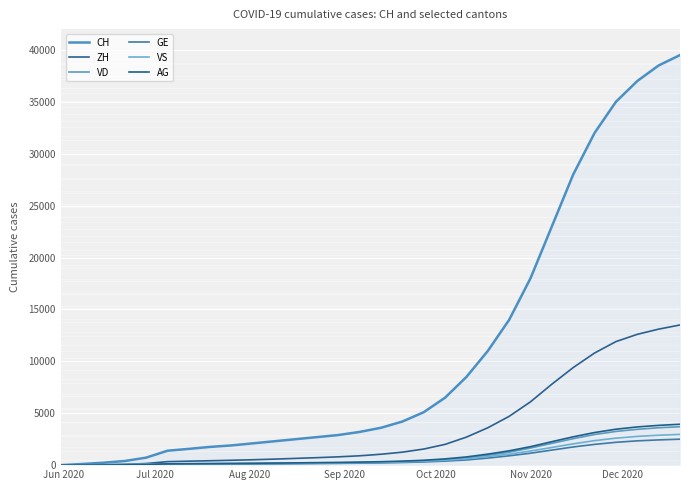

Does the chart have visible grid lines?

Yes